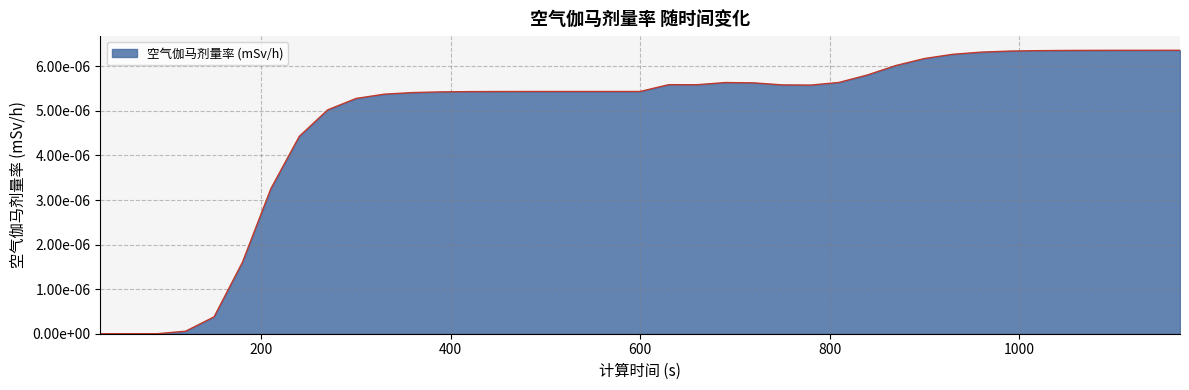

Is this an area chart (filled region under the line)?

Yes